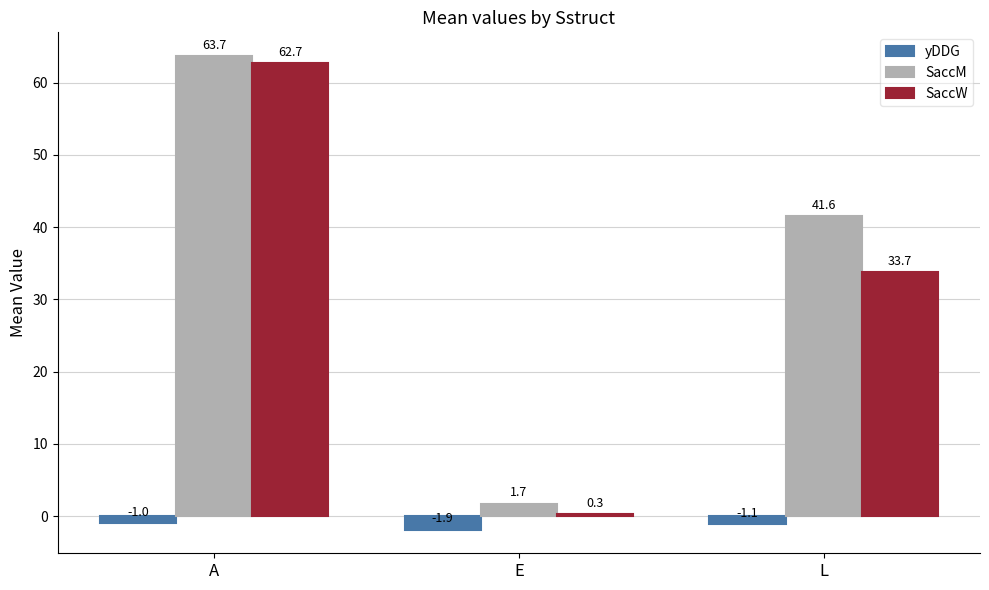

Between A and E, which series saw the biggest shift?

SaccW